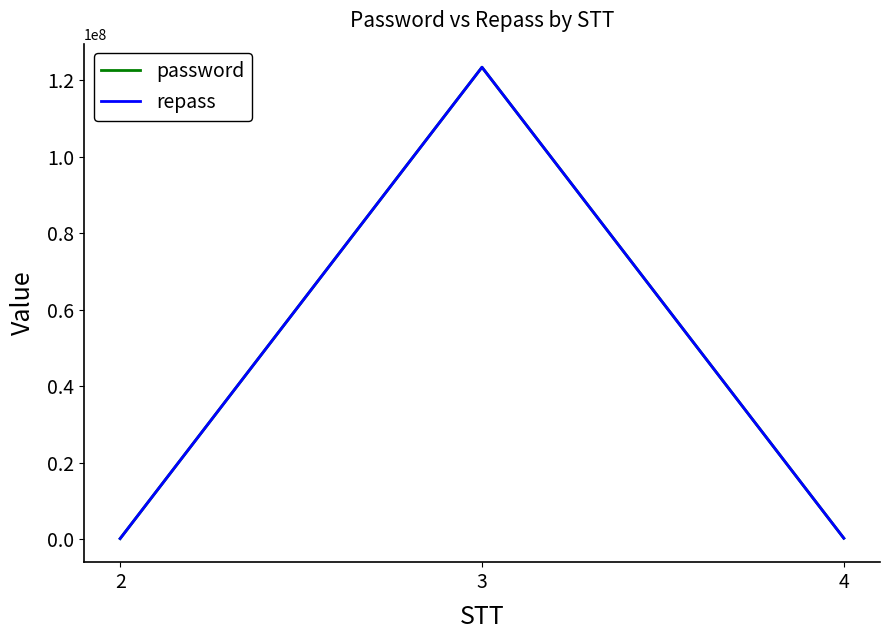

Which series changed the most between 2 and 3?

password